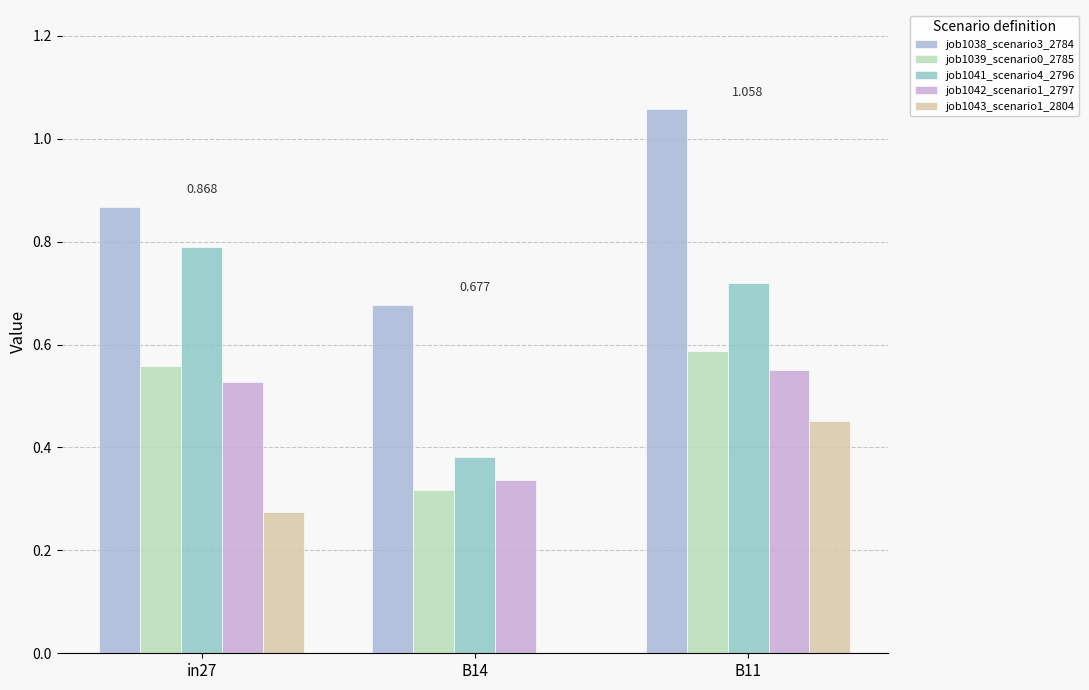

Which category has the highest value in the job1038_scenario3_2784 series?

B11